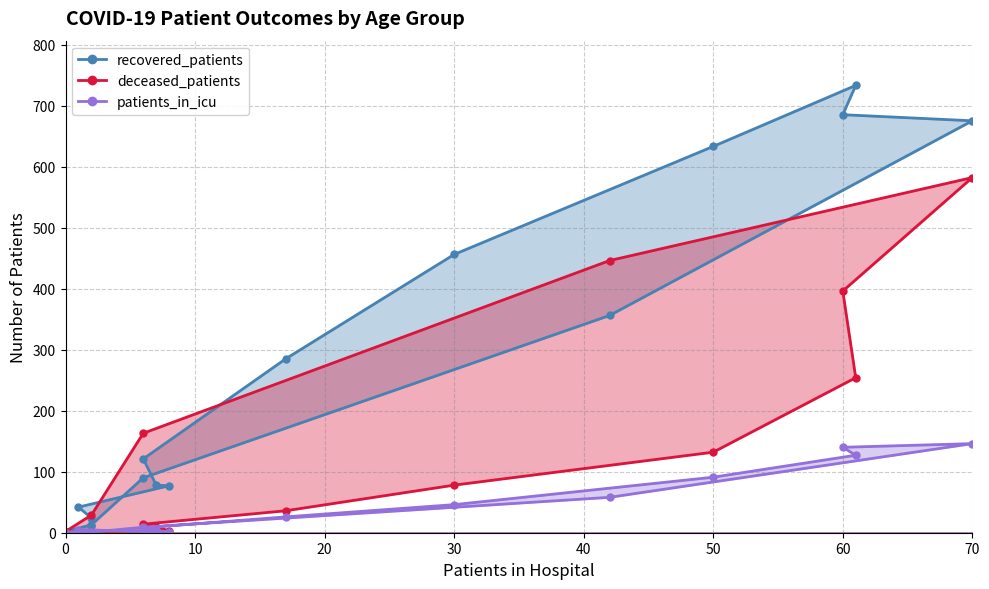

Reading left to right, what are all the values shown in this chart?

recovered_patients: 11	24	42	77	78	121	285	456	633	733	685	675	356	90	13	2
deceased_patients: 1	0	2	3	10	14	36	78	132	254	396	582	446	163	29	2
patients_in_icu: 2	0	5	1	4	8	26	46	91	127	140	146	58	9	1	0